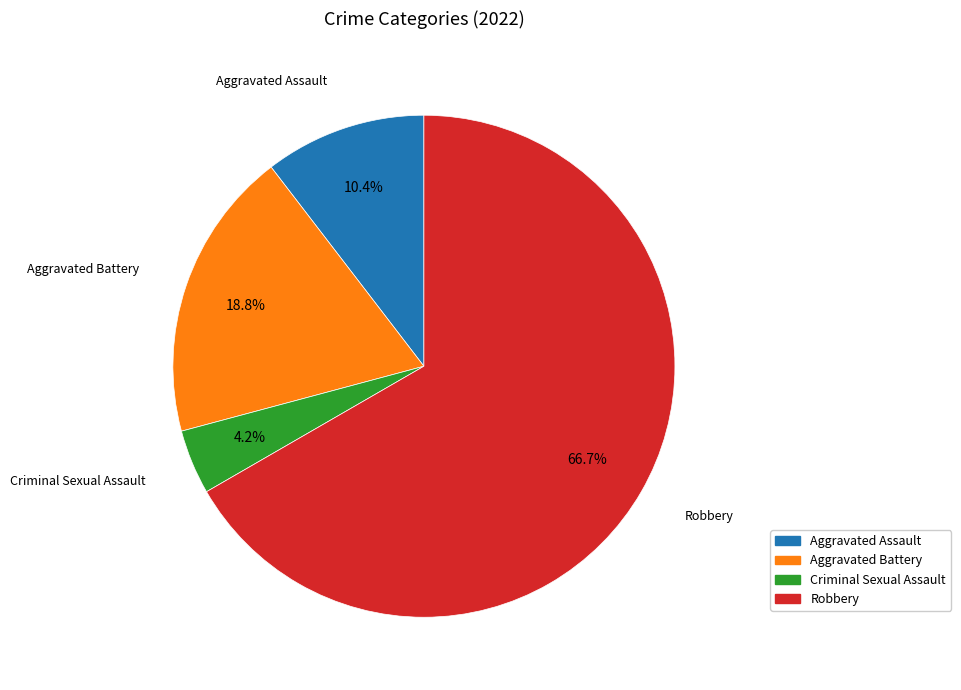

How many slices are in this pie chart?

4